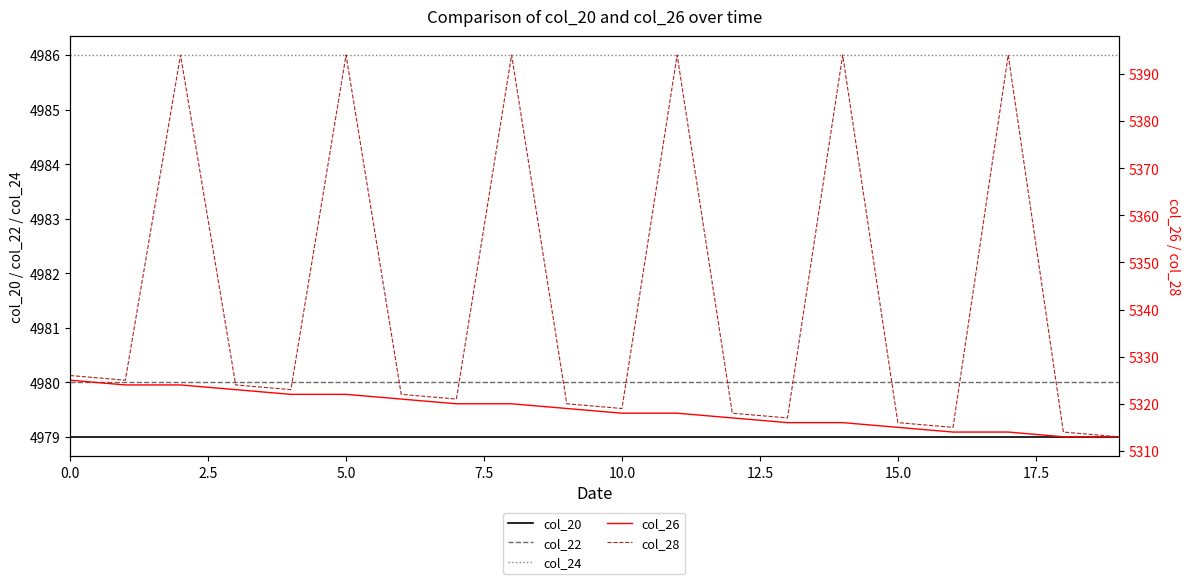

What is the maximum value for col_20?

4979